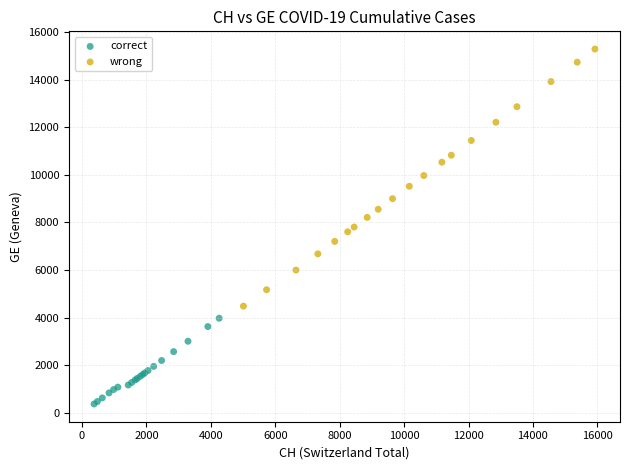

Which series has the largest Y range (max minus min)?

wrong